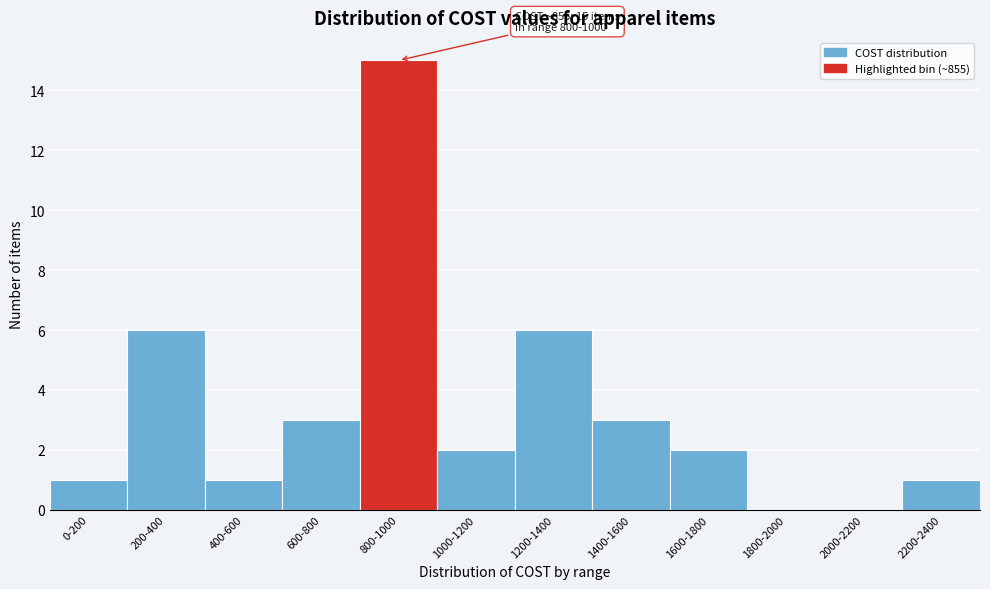

Reading right to left, list all the values displayed in this chart.

2200-2400=1	2000-2200=0	1800-2000=0	1600-1800=2	1400-1600=3	1200-1400=6	1000-1200=2	800-1000=15	600-800=3	400-600=1	200-400=6	0-200=1